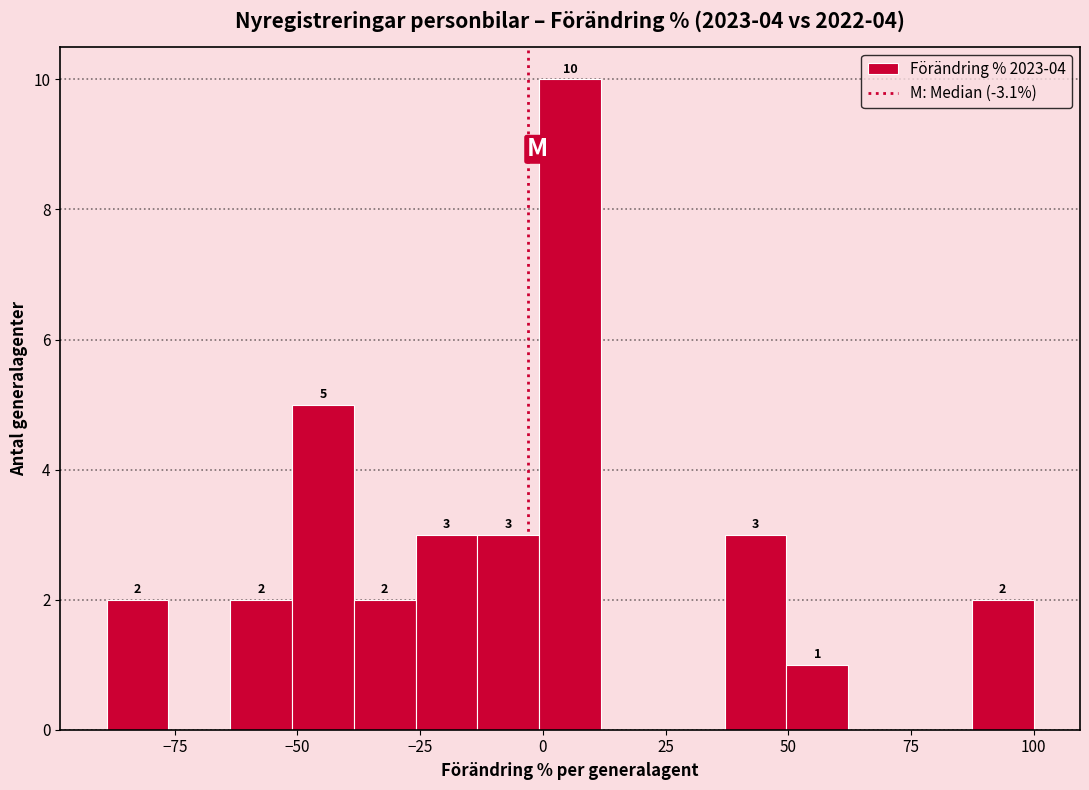

Read against the x-axis, roughly where is the centre of the tallest bar?

5